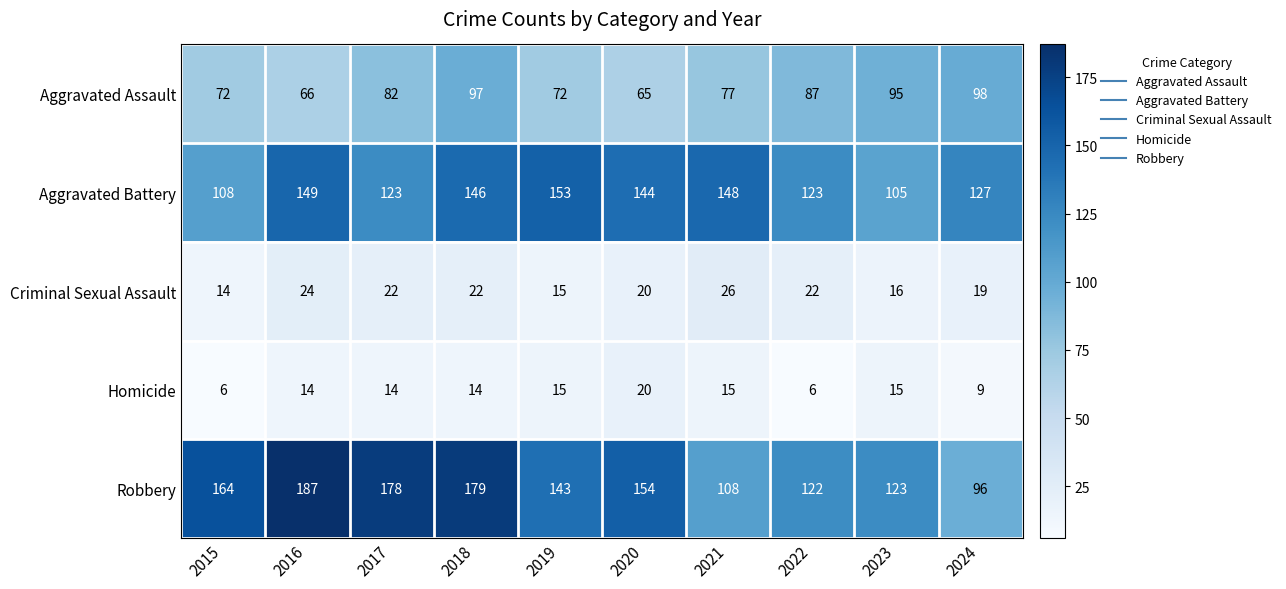

What is the smallest value displayed?

6